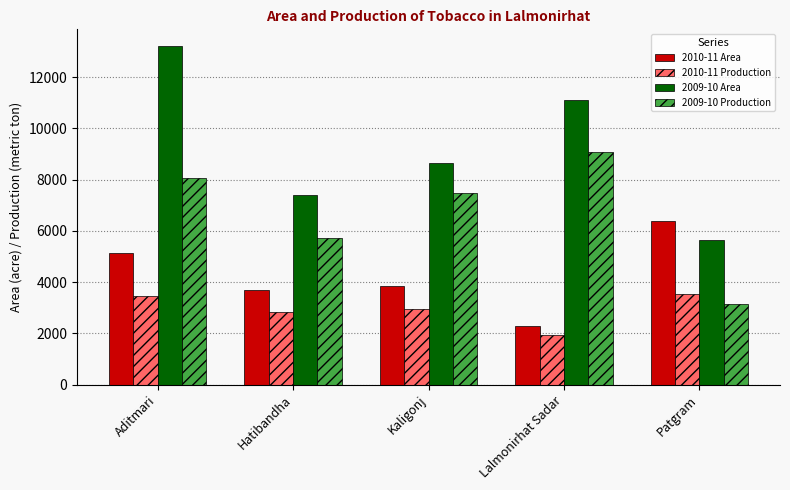

What is the sum of the 2009-10 Production values at Patgram and Aditmari?

11187